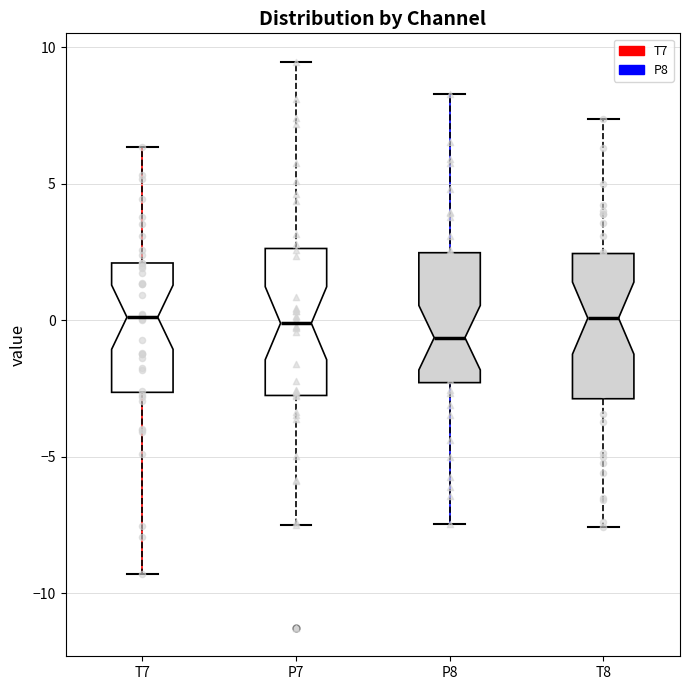

Where does the upper whisker of the box for P7 end on the y-axis? The values are not printed on the chart, so give them approximately, as read against the axis.

9.5